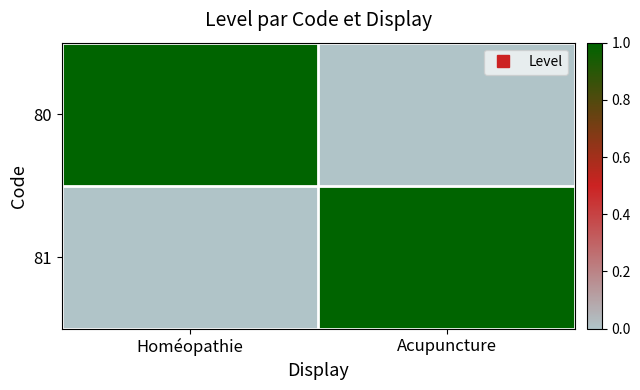

Reading left to right, list all the values displayed in this chart.

80: Homéopathie=1	Acupuncture=0
81: Homéopathie=0	Acupuncture=1